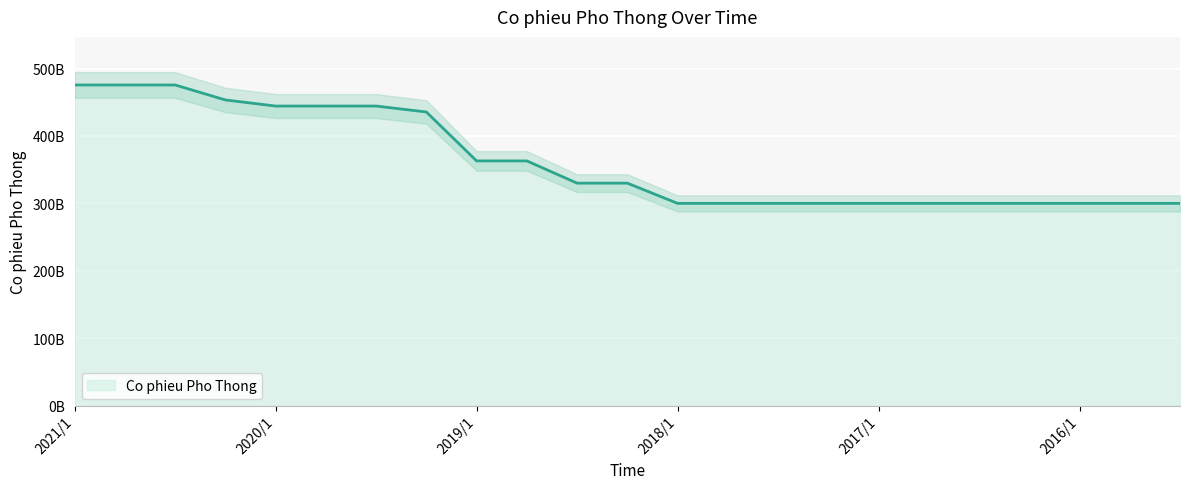

Rank the categories by value from lowest to highest.

2018/1, 2017/4, 2017/3, 2017/2, 2017/1, 2016/4, 2016/3, 2016/2, 2016/1, 2015/3, 2015/4, 2018/3, 2018/2, 2019/1, 2018/4, 2019/2, 2020/1, 2019/4, 2019/3, 2020/2, 2021/1, 2020/4, 2020/3